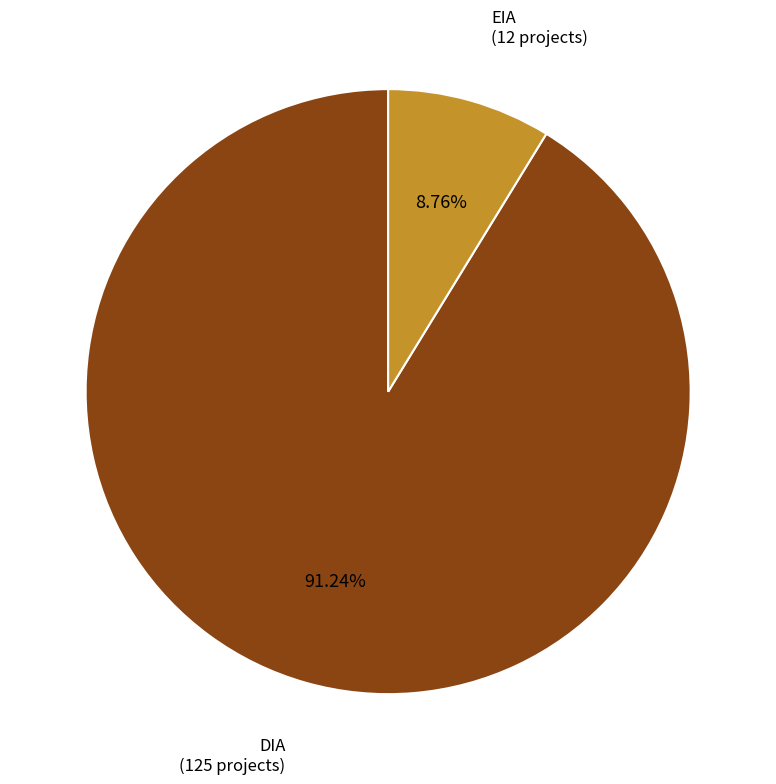

How much of the chart is everything except EIA?

91.2%